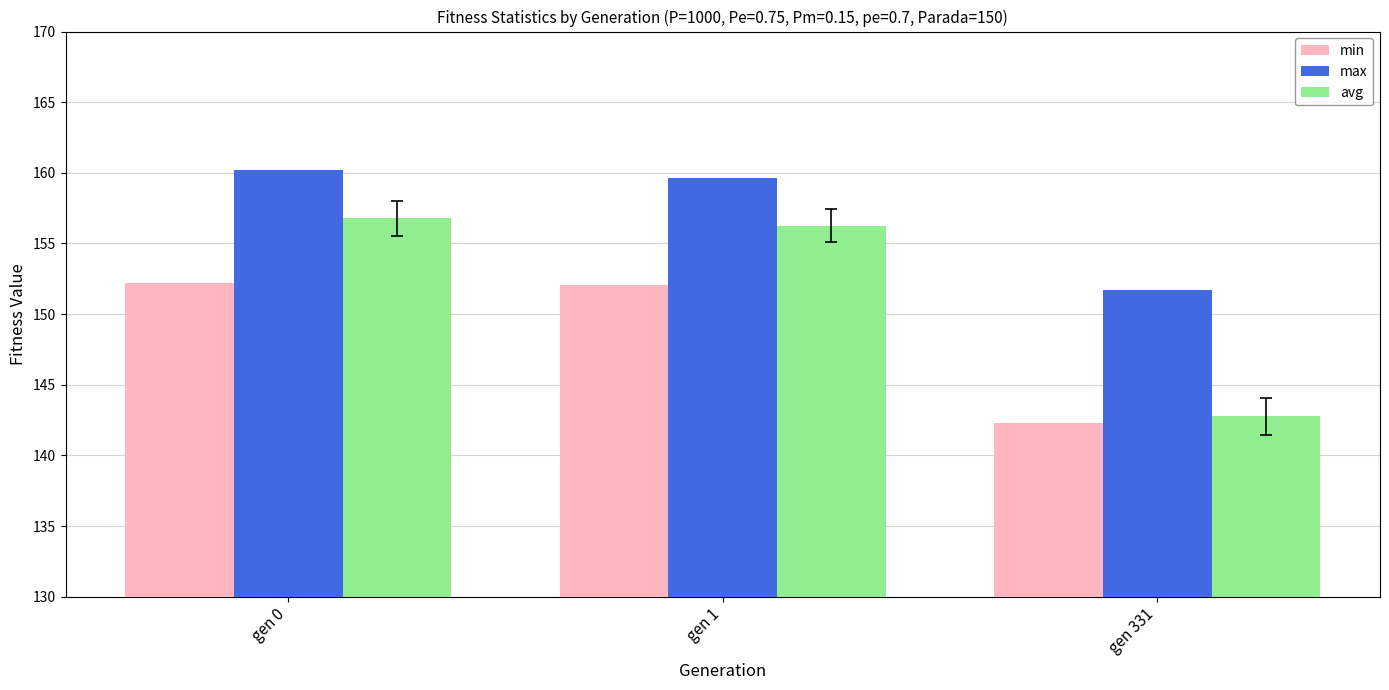

What is the sum of all avg values?

455.8